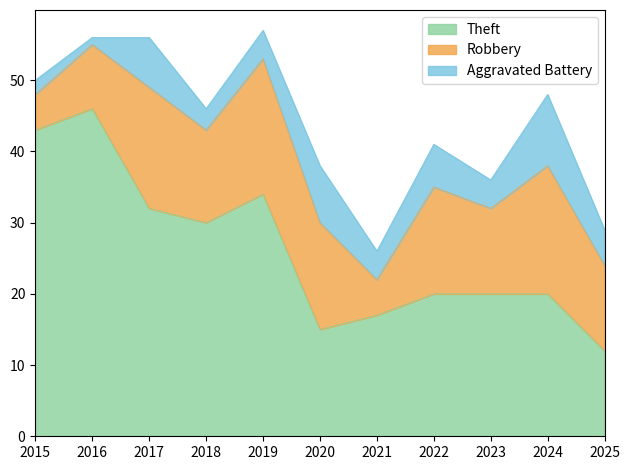

What is the sum of all Aggravated Battery values?

54